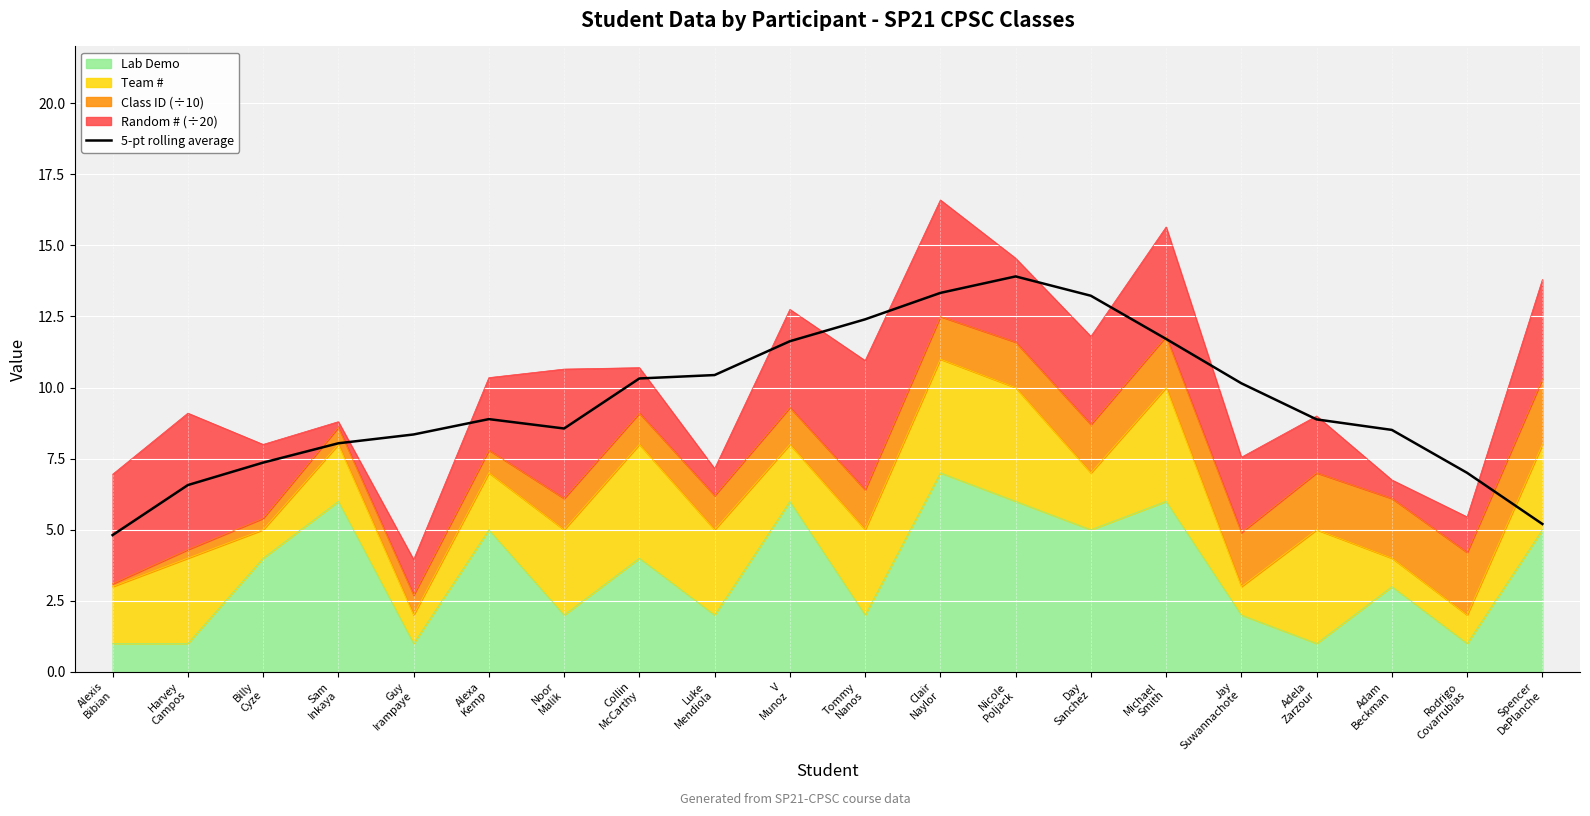

What value does the data have at Collin
McCarthy?

10.3